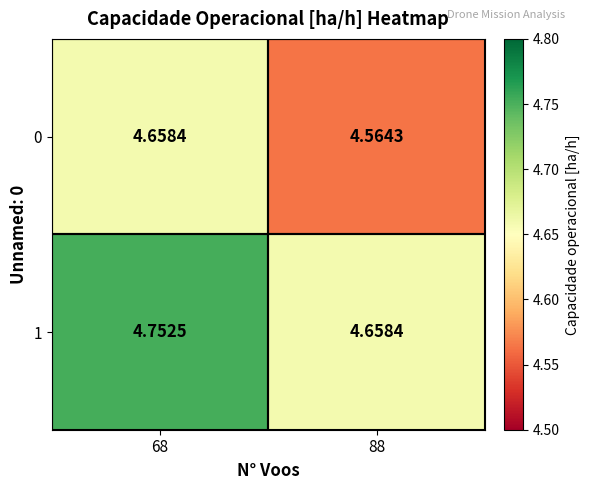

Which label corresponds to the largest value in the chart?

68